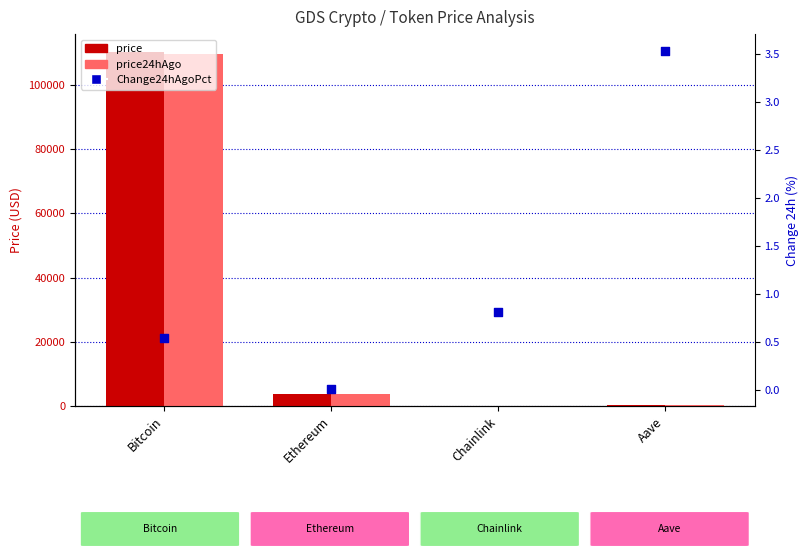

What is the total value across all series at Chainlink?

35.2